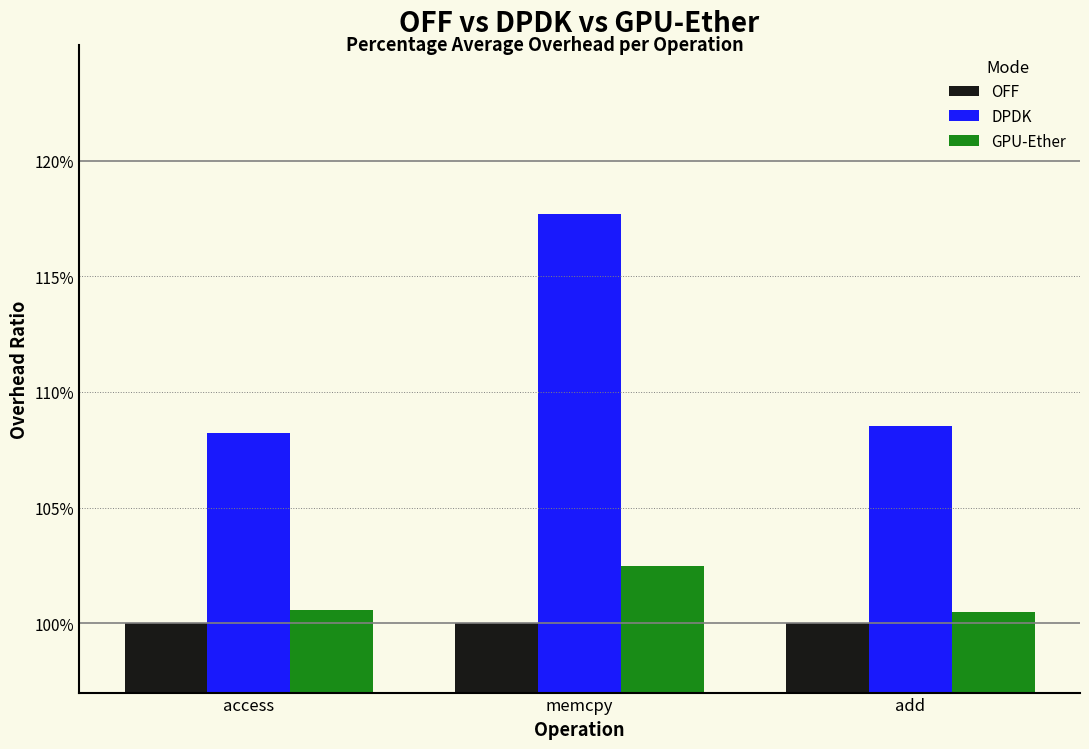

What are all the series names shown in the legend?

OFF, DPDK, GPU-Ether